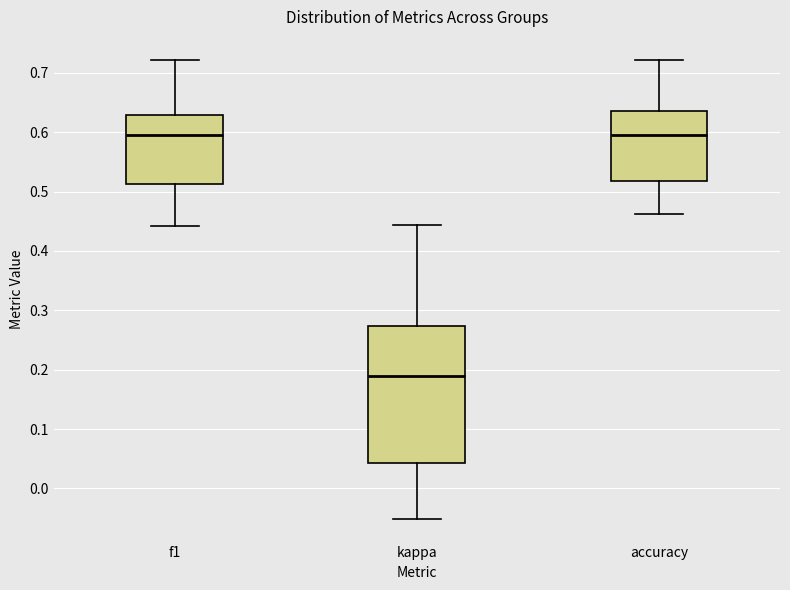

Which box's median line is the lowest?

kappa